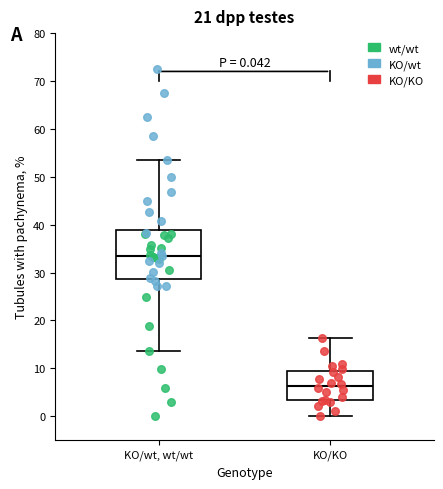

Which box has the highest median line?

KO/wt, wt/wt